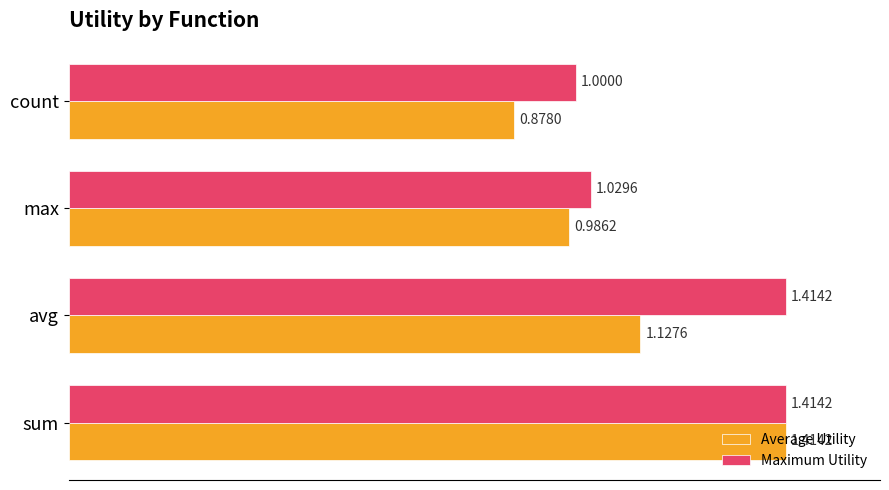

At which label is Average Utility closest to 1?

max